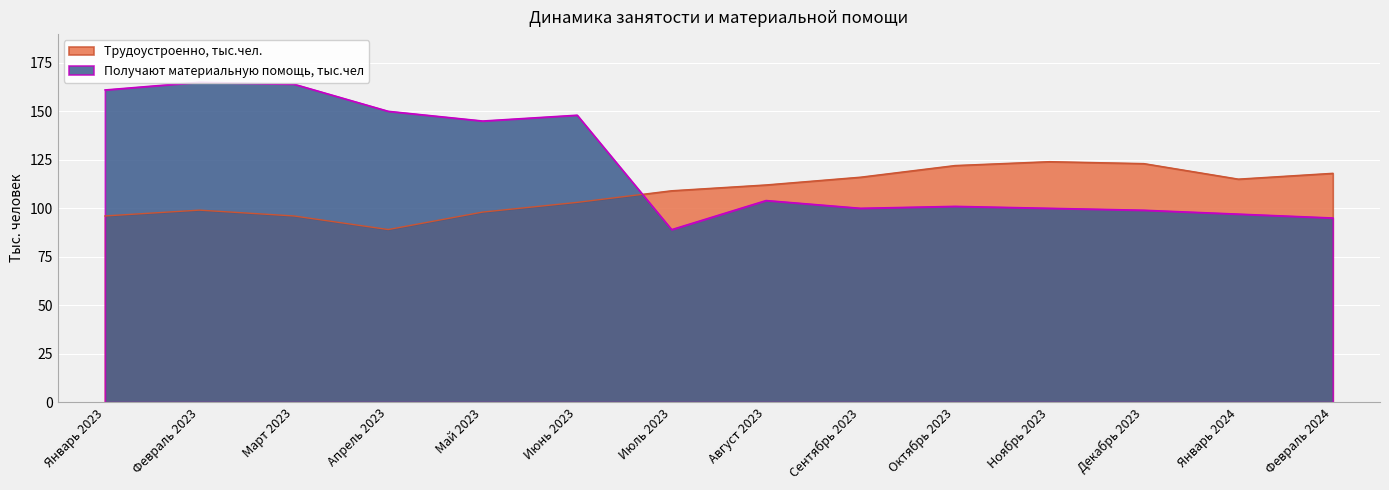

Where do Получают материальную помощь, тыс.чел and Трудоустроенно, тыс.чел. first cross each other?

Июнь 2023 and Июль 2023